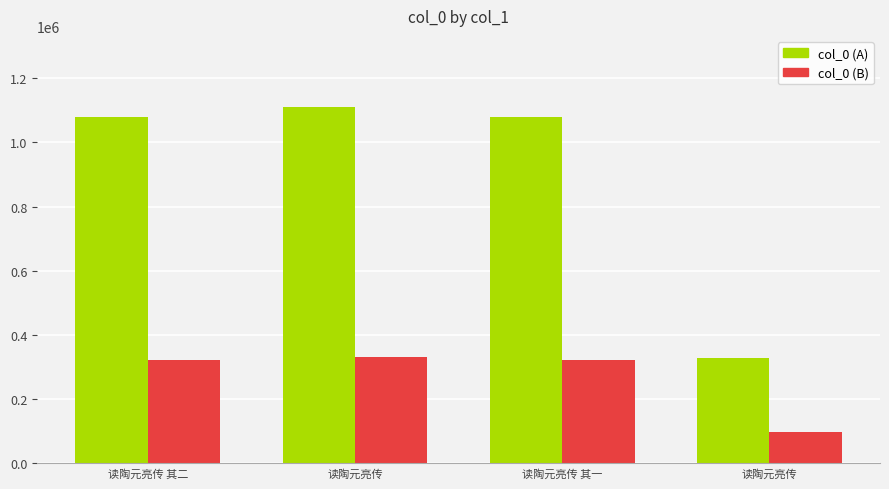

How many bars are there in total?

8